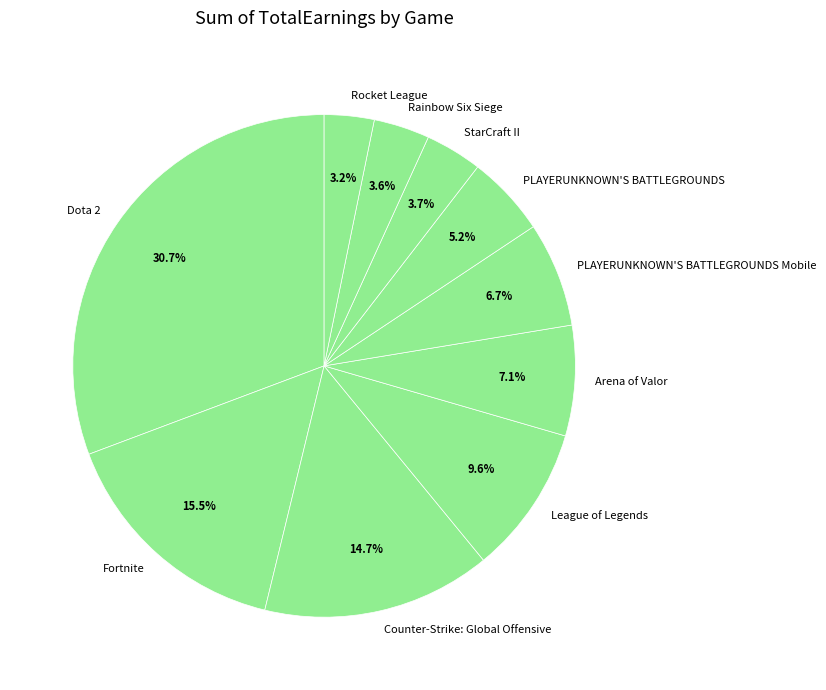

What is the largest slice in the pie chart?

Dota 2